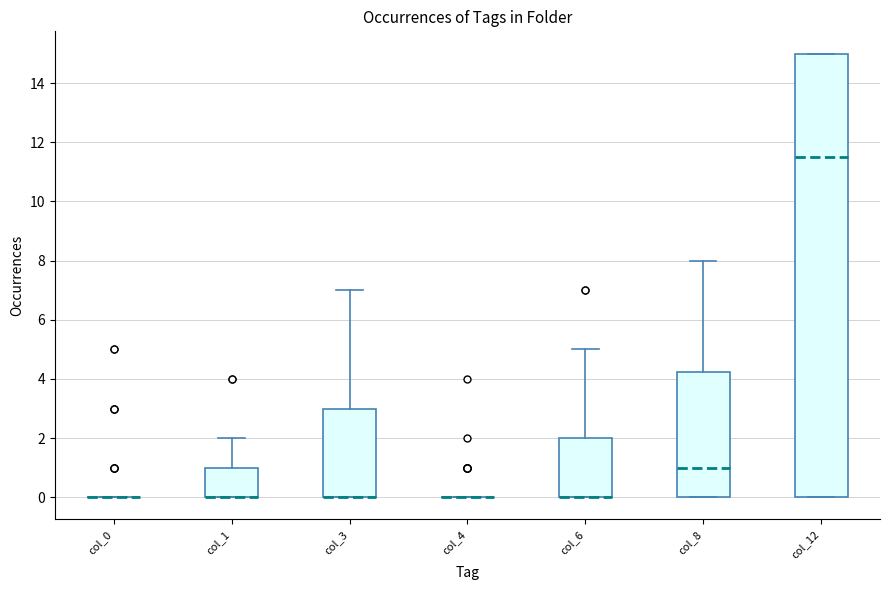

Which box is the tallest, from its lower edge to its upper edge?

col_12